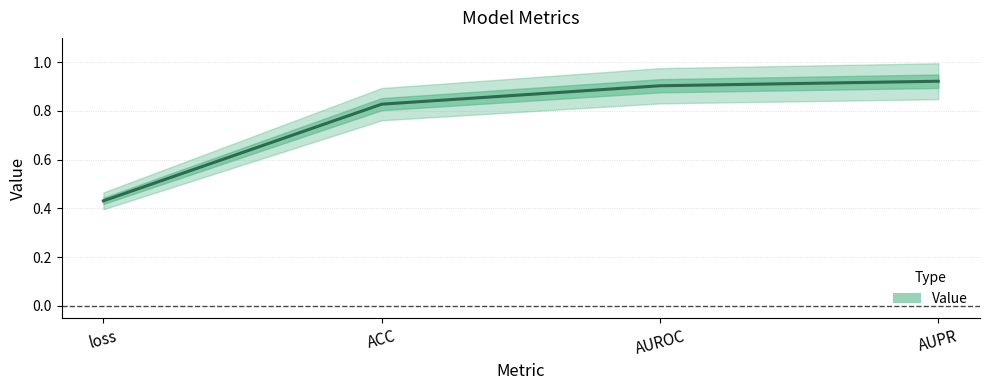

Rank the categories by value from highest to lowest.

AUPR, AUROC, ACC, loss